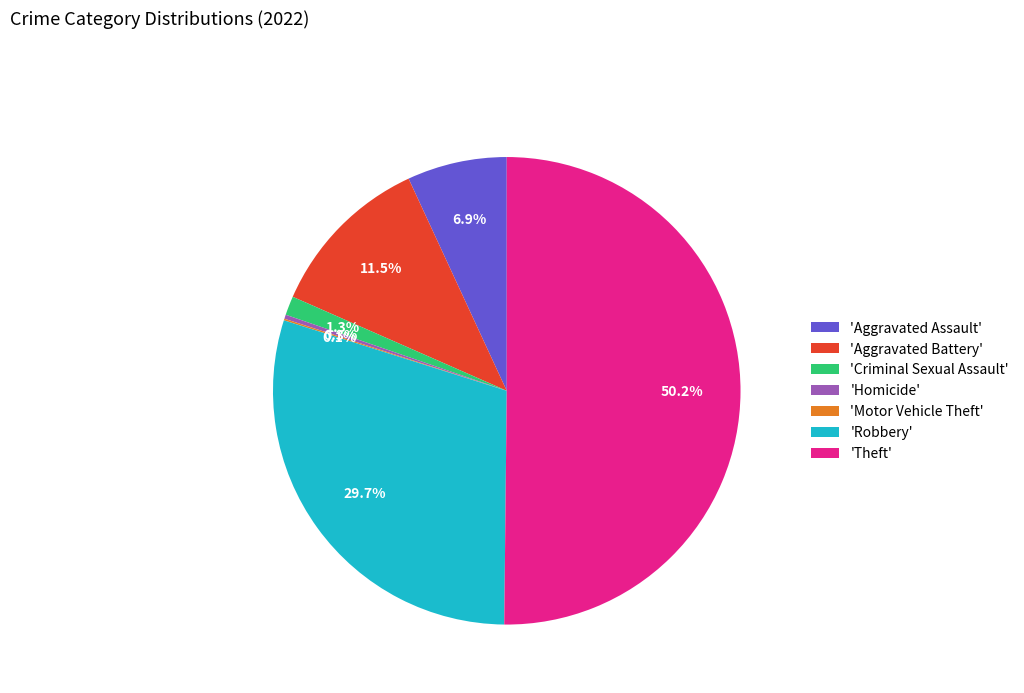

Which category has the biggest portion of the pie?

'Theft'